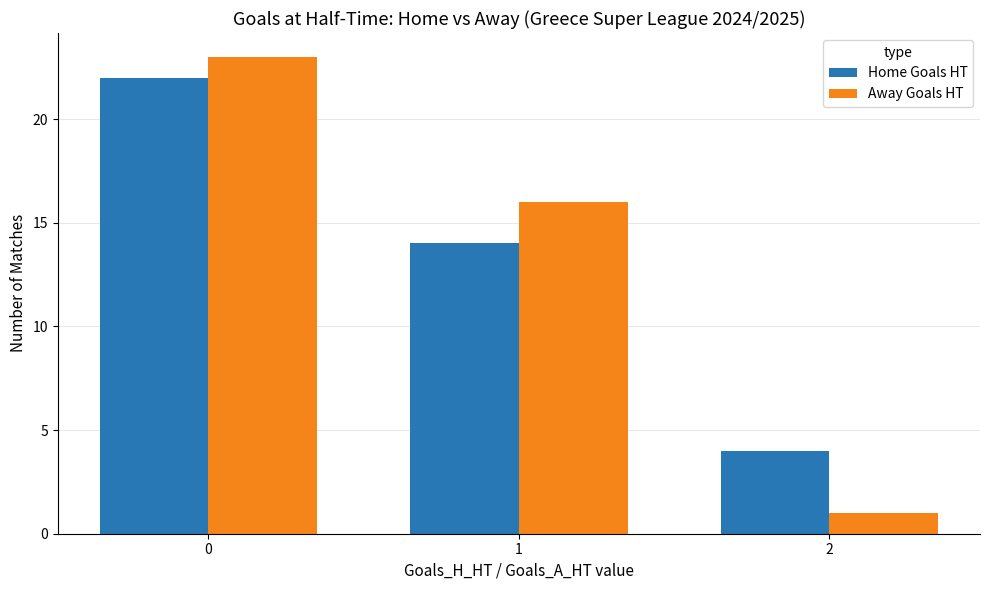

The Home Goals HT series shows 3 at 1. True or false?

False